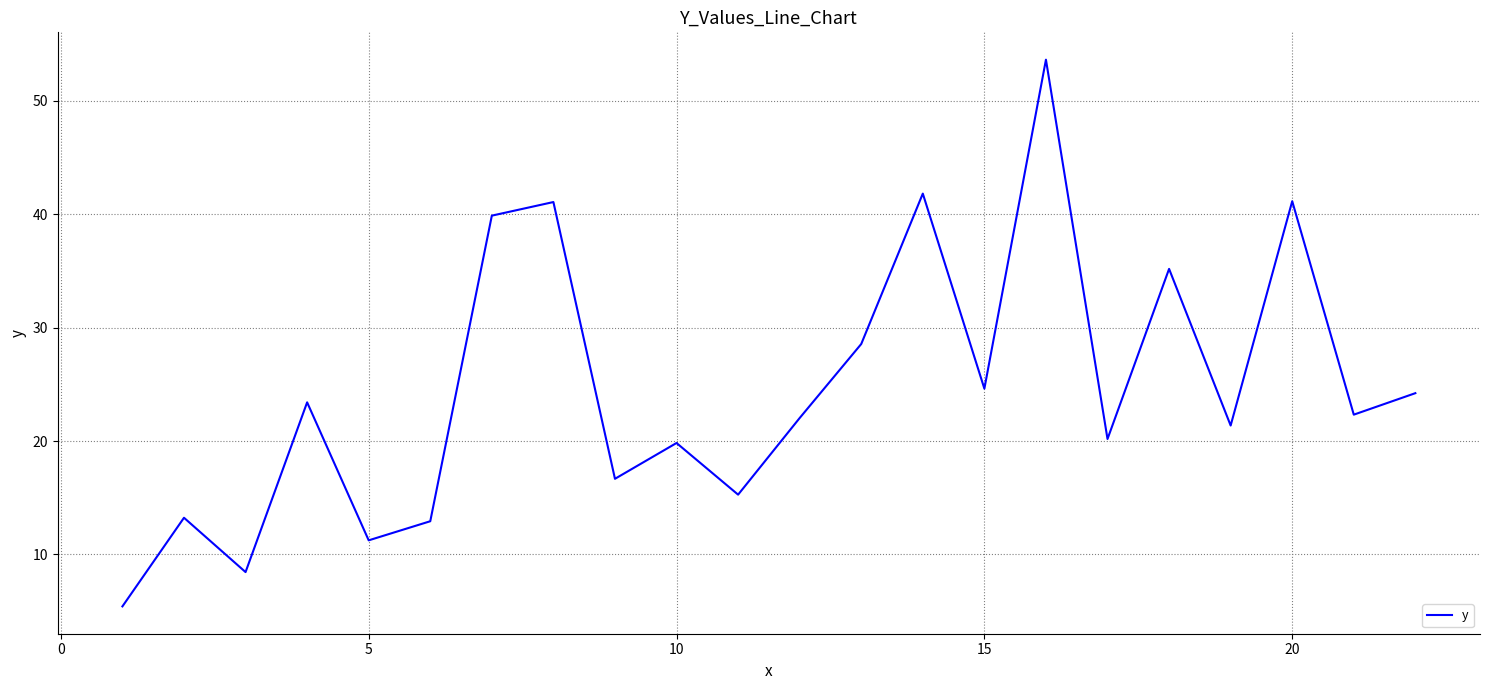

How many lines are shown in the chart?

1